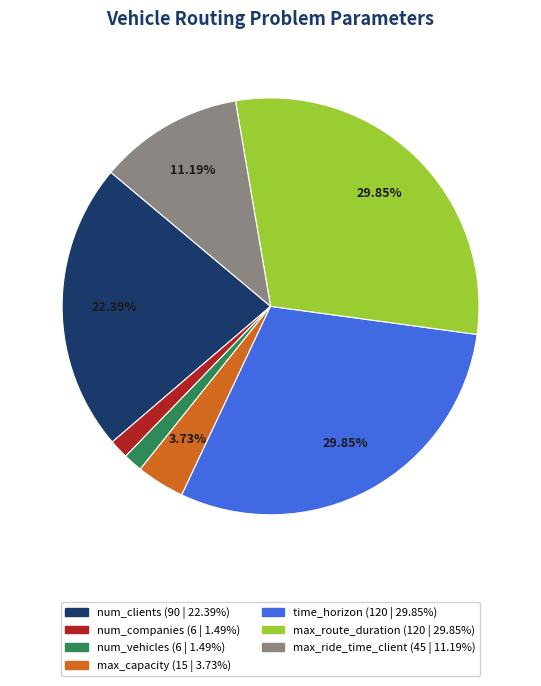

Does any single category account for the majority?

No